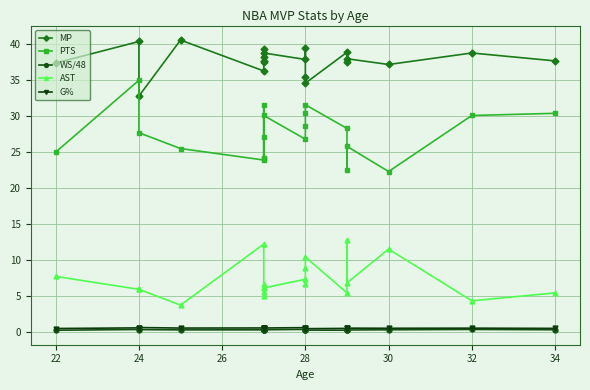

At how many categories does at least one series exceed 14?

20